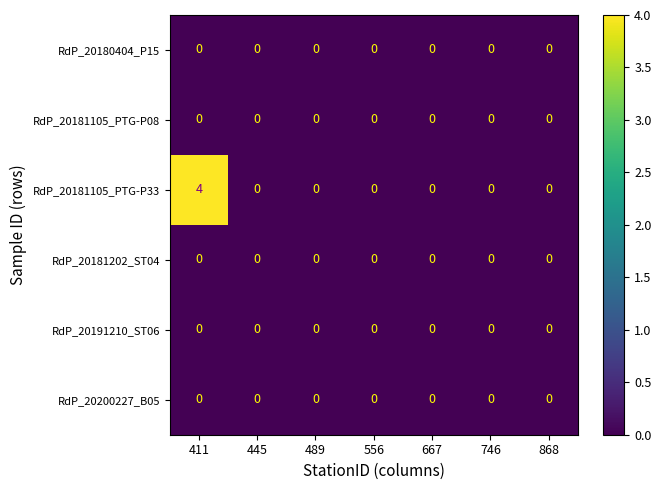

What is the greatest value displayed?

4